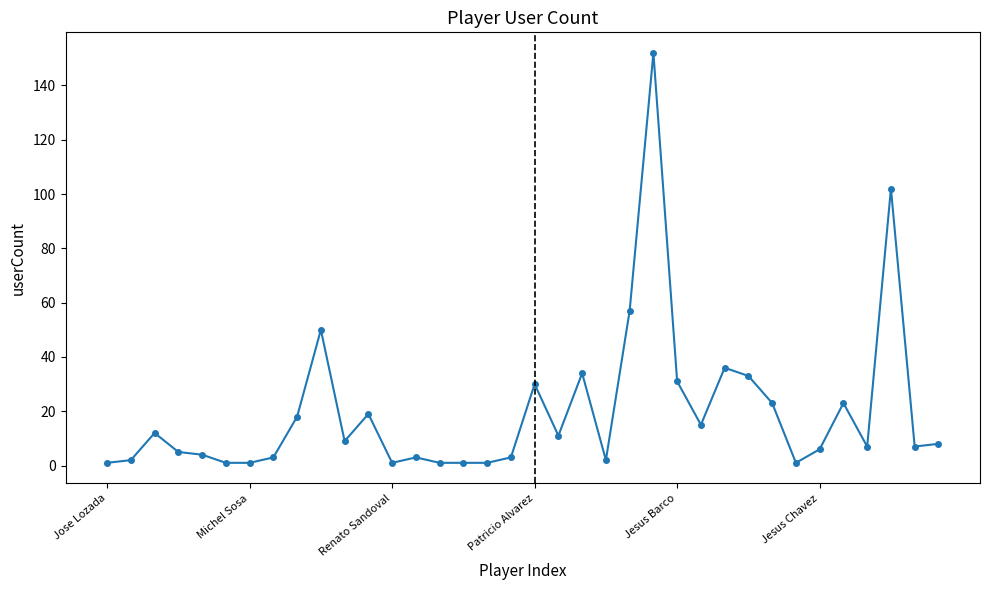

What is the difference between the maximum and minimum values?

151